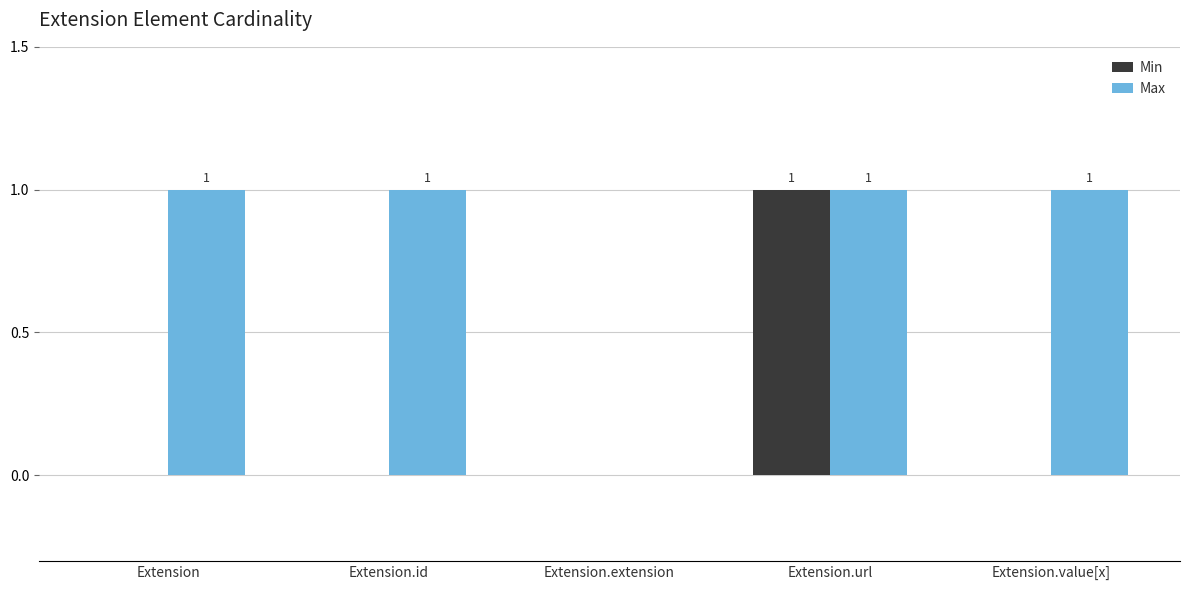

What is the sum of all Max values?

4